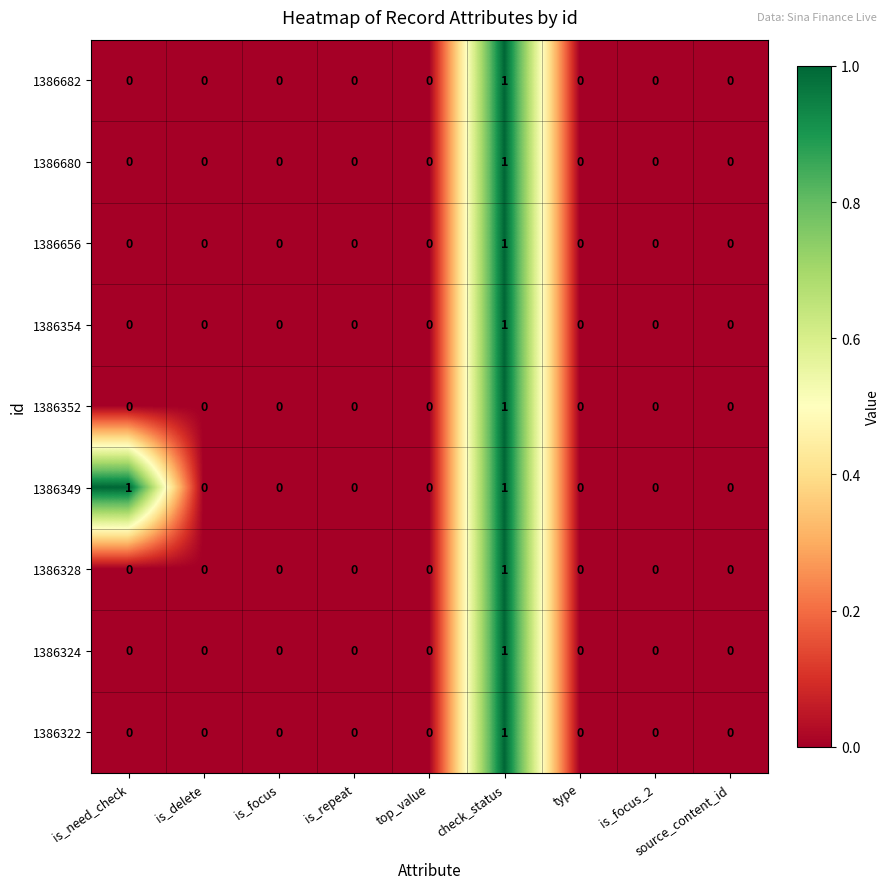

Count the 1386354 values in the range 0 to 1.

9